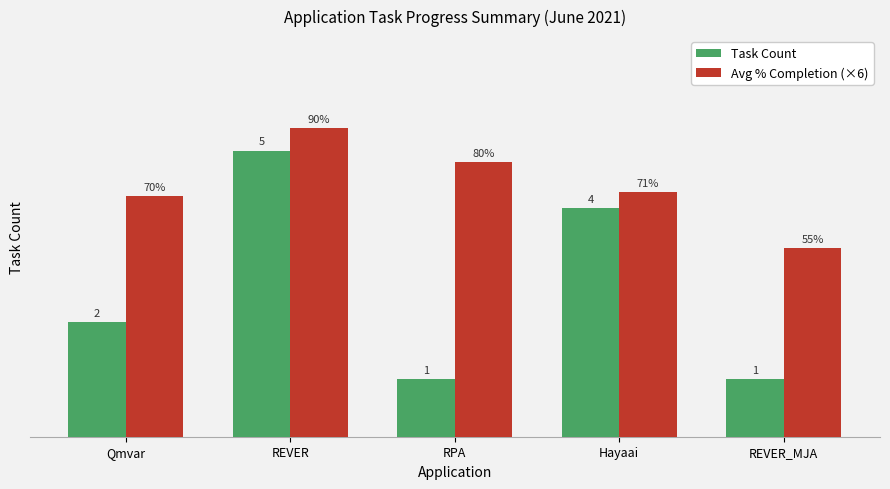

Is the value of Task Count at Qmvar greater than the value of Avg % Completion (×6) at REVER?

No